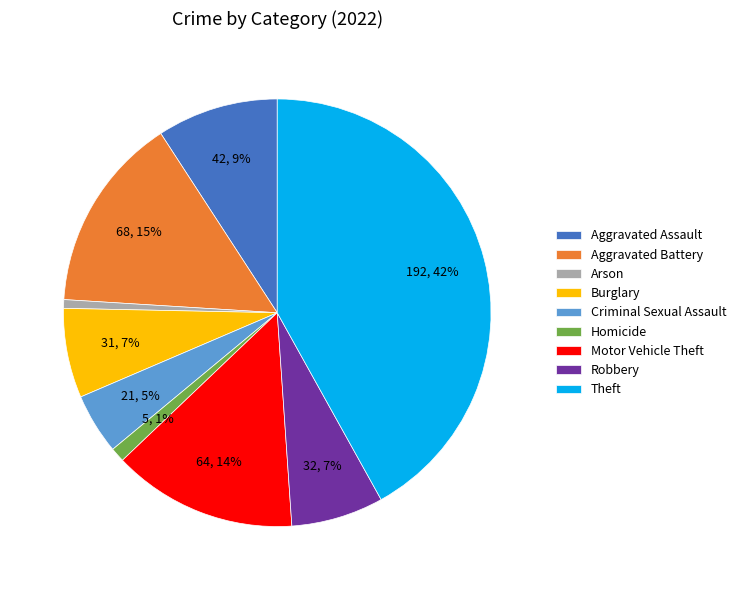

Between Motor Vehicle Theft and Burglary, which is larger?

Motor Vehicle Theft